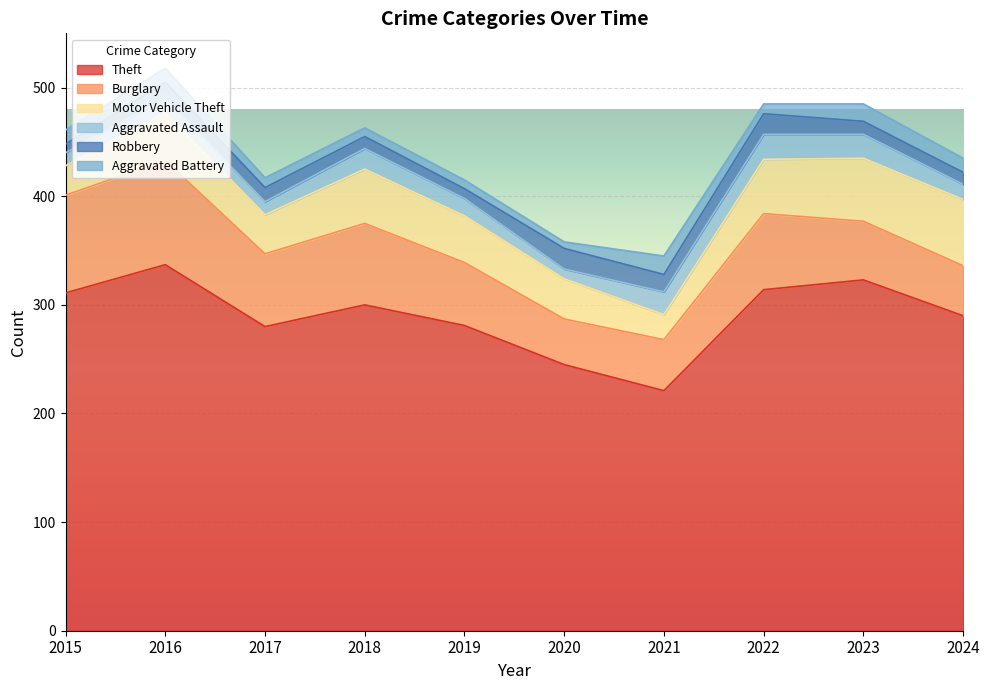

What is the maximum value for Aggravated Battery?

17